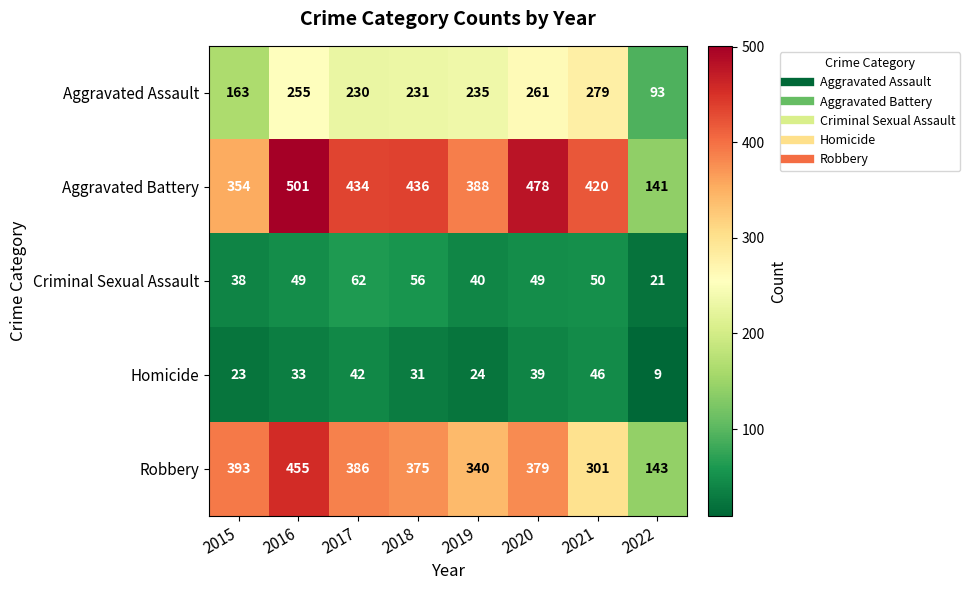

True or false: Homicide has a value of 28 at 2017.

False